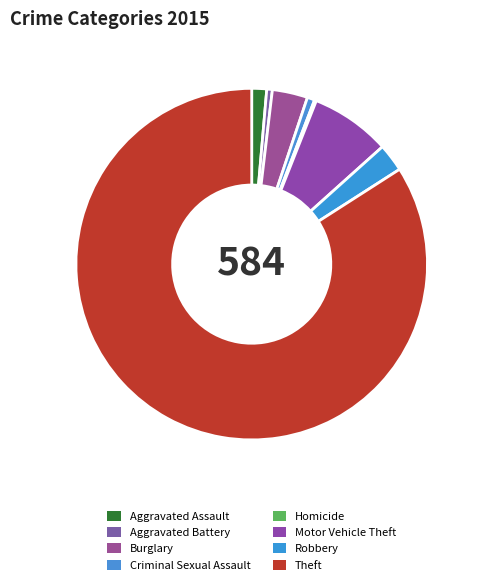

To the nearest percent, what portion does Burglary represent?

3%